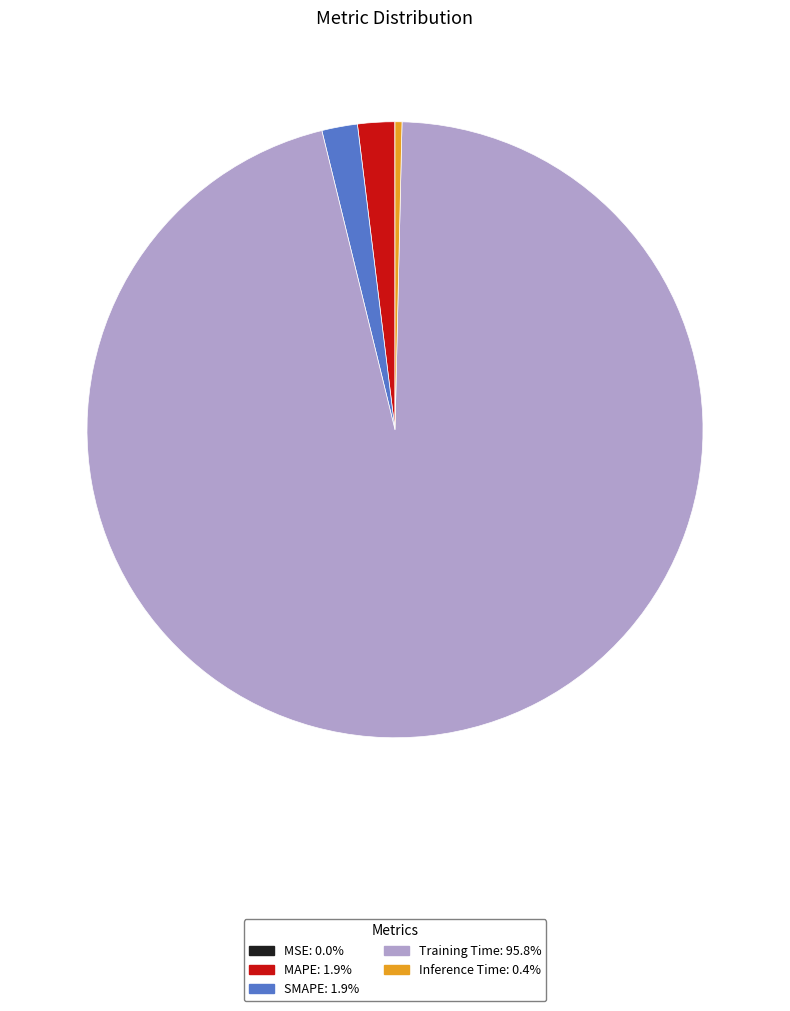

What is the majority slice?

Training Time